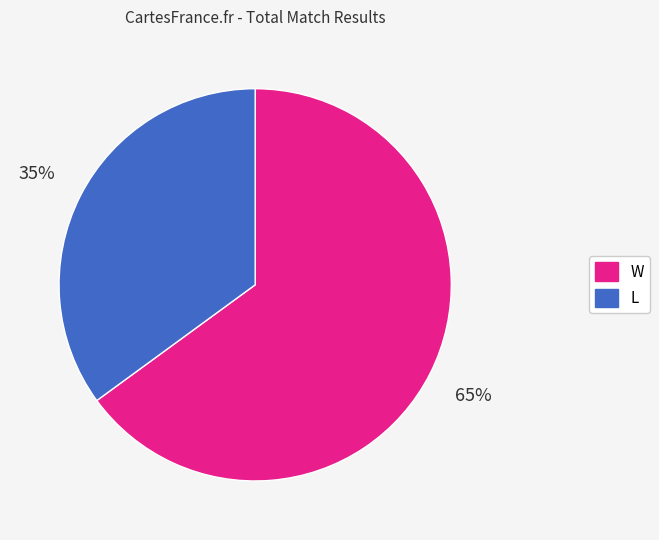

What is the largest slice in the pie chart?

W